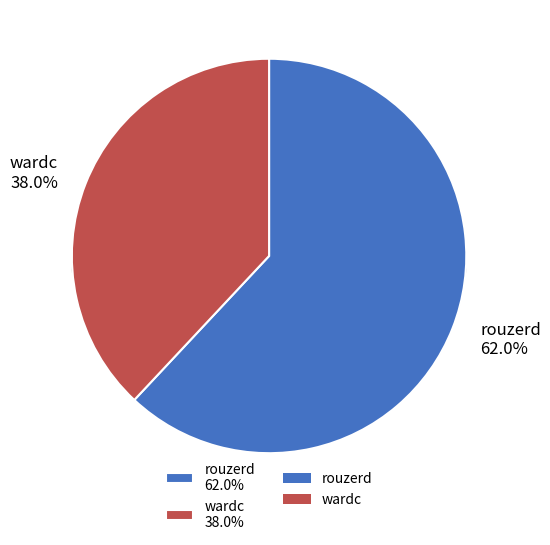

Which has a higher value, wardc or rouzerd?

rouzerd